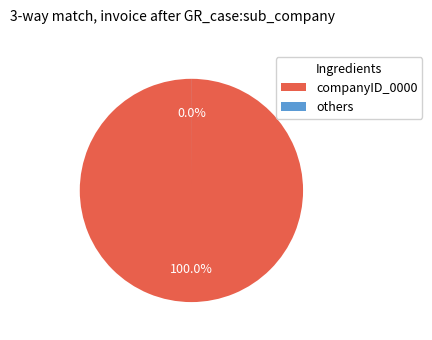

Is companyID_0000 the majority of the pie?

Yes